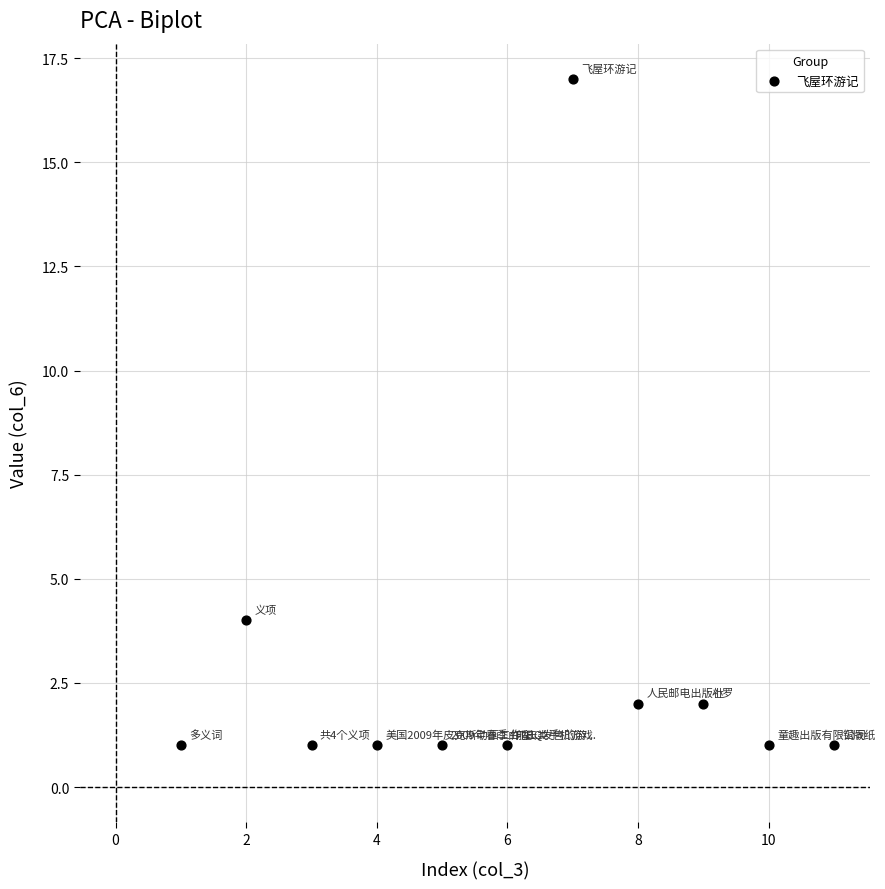

What Y value in the scatter plot is closest to 9?

4